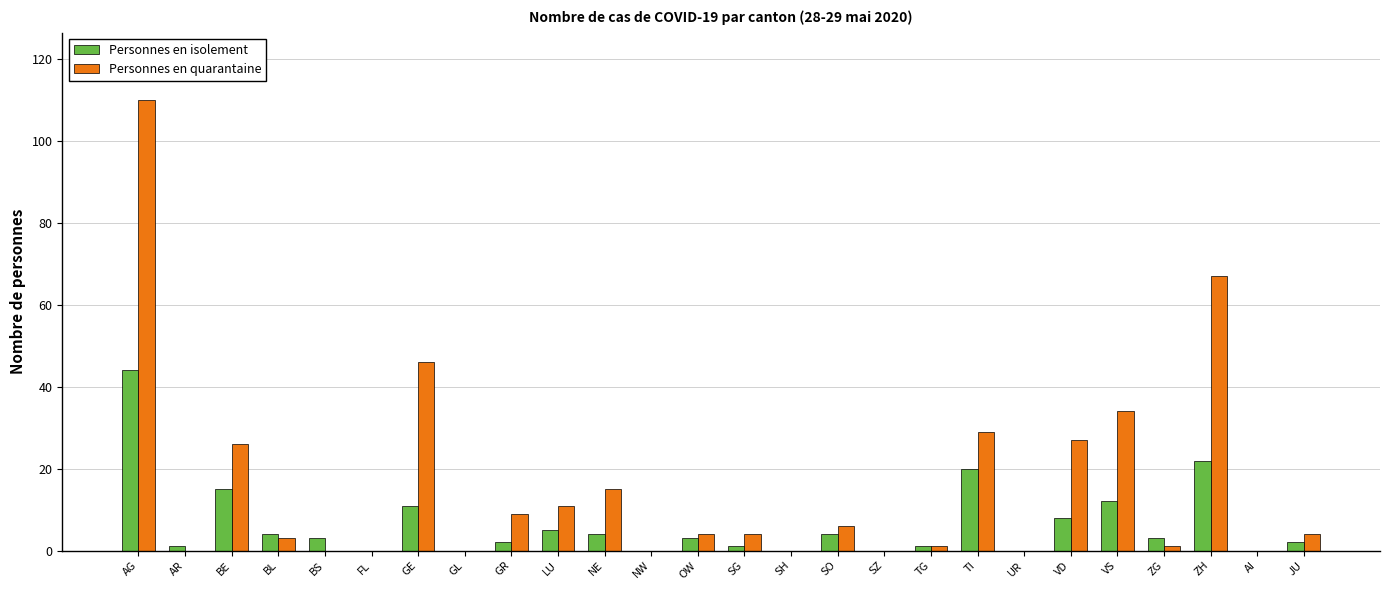

Reading left to right, extract all data points from this chart.

Personnes en isolement: AG=44	AR=1	BE=15	BL=4	BS=3	FL=0	GE=11	GL=0	GR=2	LU=5	NE=4	NW=0	OW=3	SG=1	SH=0	SO=4	SZ=0	TG=1	TI=20	UR=0	VD=8	VS=12	ZG=3	ZH=22	AI=0	JU=2
Personnes en quarantaine: AG=110	AR=0	BE=26	BL=3	BS=0	FL=0	GE=46	GL=0	GR=9	LU=11	NE=15	NW=0	OW=4	SG=4	SH=0	SO=6	SZ=0	TG=1	TI=29	UR=0	VD=27	VS=34	ZG=1	ZH=67	AI=0	JU=4